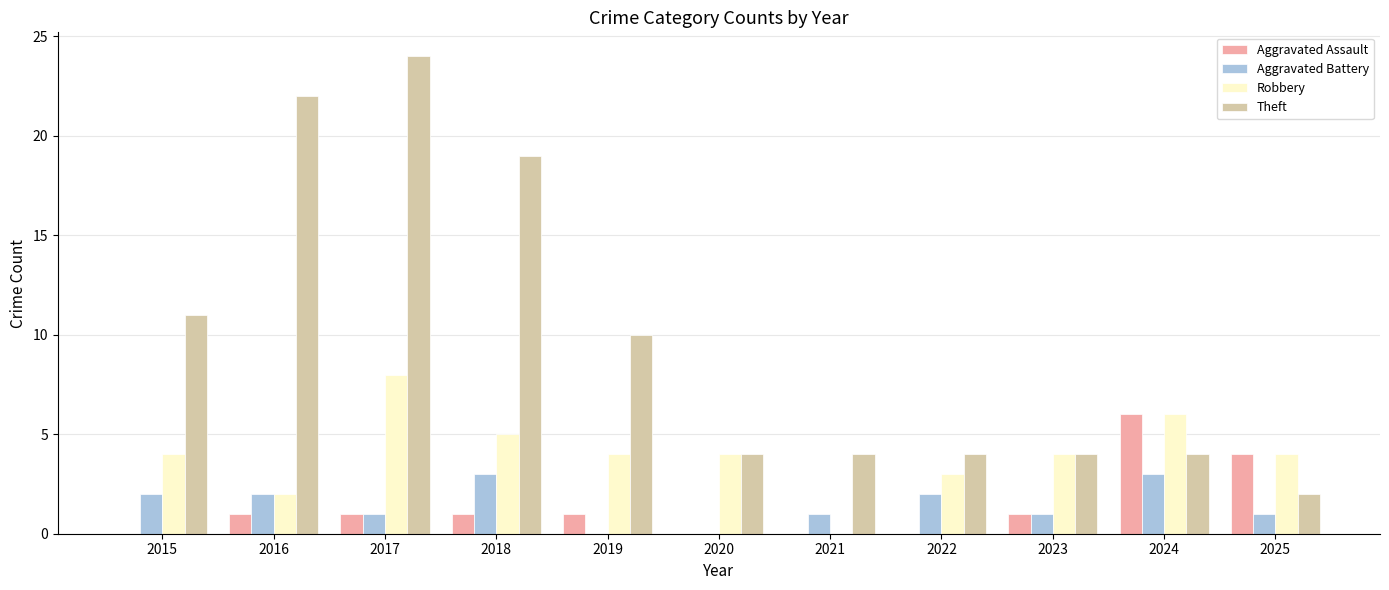

The Aggravated Assault series shows 0 at 2020. True or false?

True